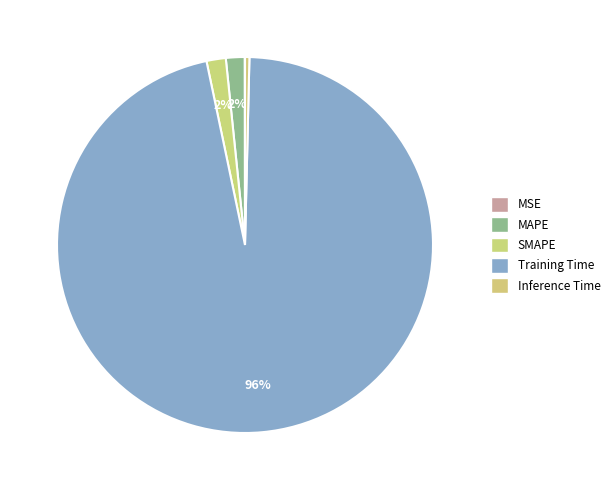

Which slice is the smallest?

MSE